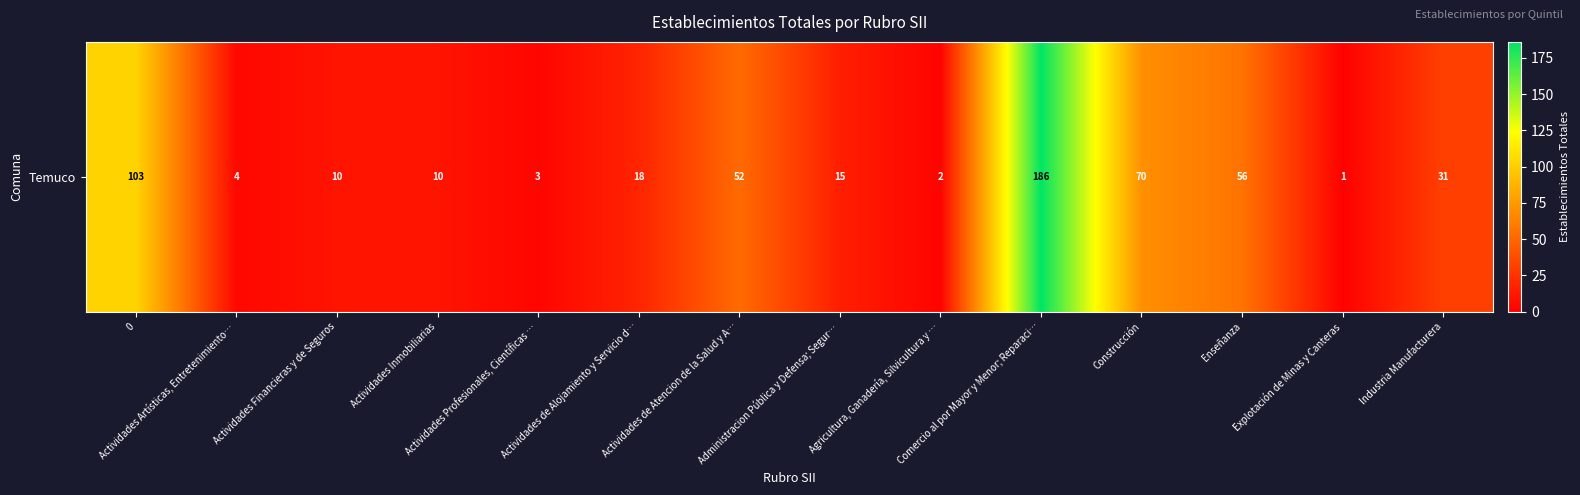

What is the difference between the maximum and minimum values?

185